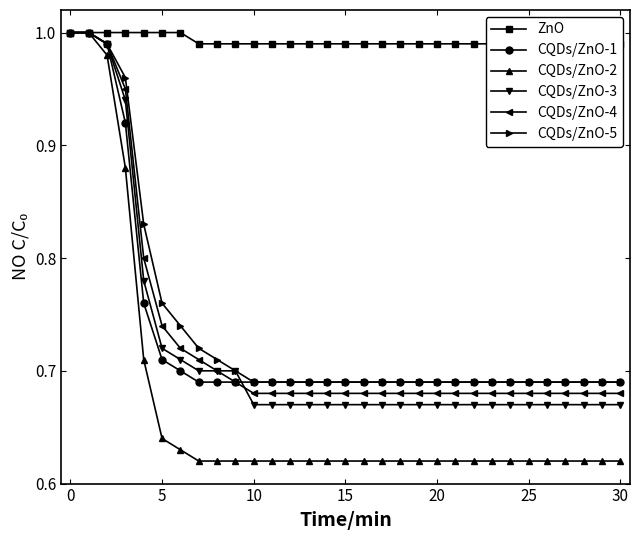

Is this an area chart (filled region under the line)?

No